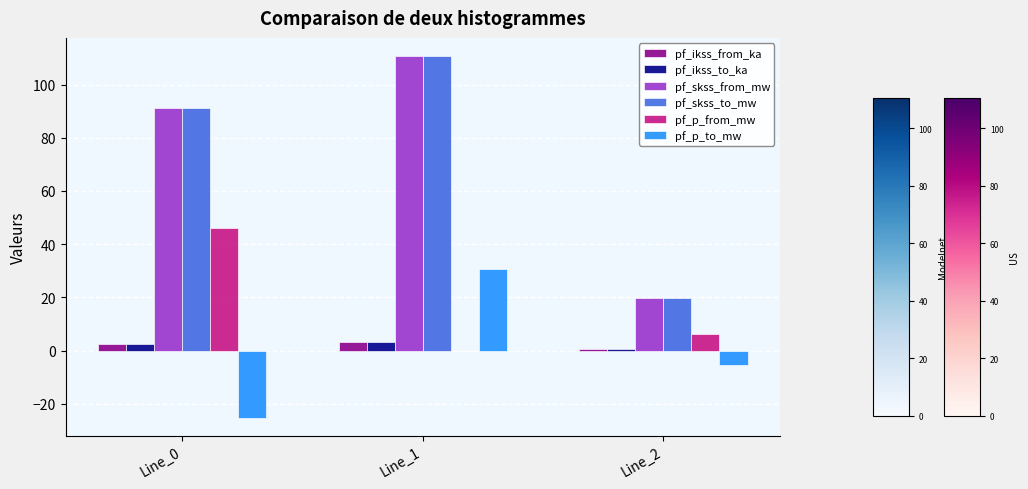

What is the highest value of the pf_ikss_from_ka series?

3.2